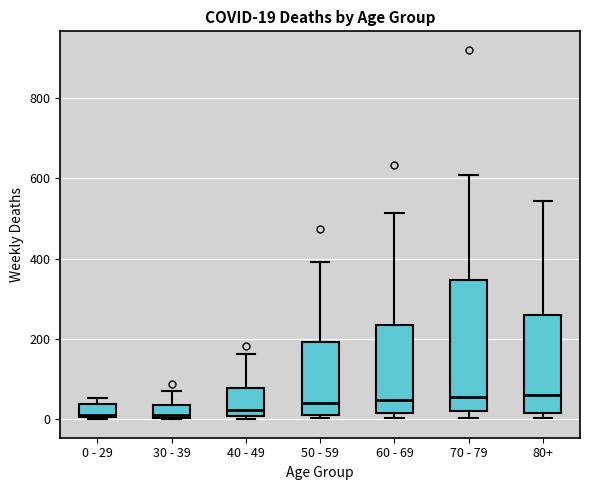

Comparing the boxes themselves (not the whiskers), which one is the tallest?

70 - 79